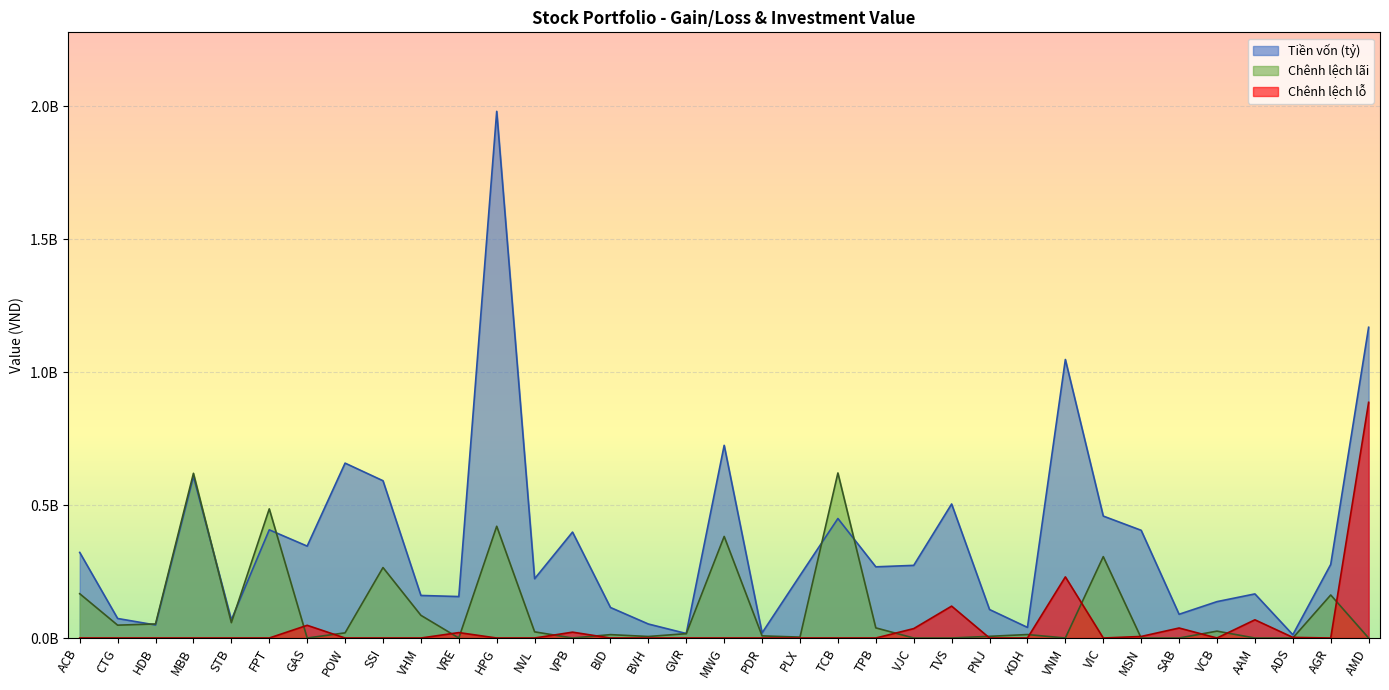

Is it true that Tiền vốn (tỷ) equals 16948904 at GVR?

True